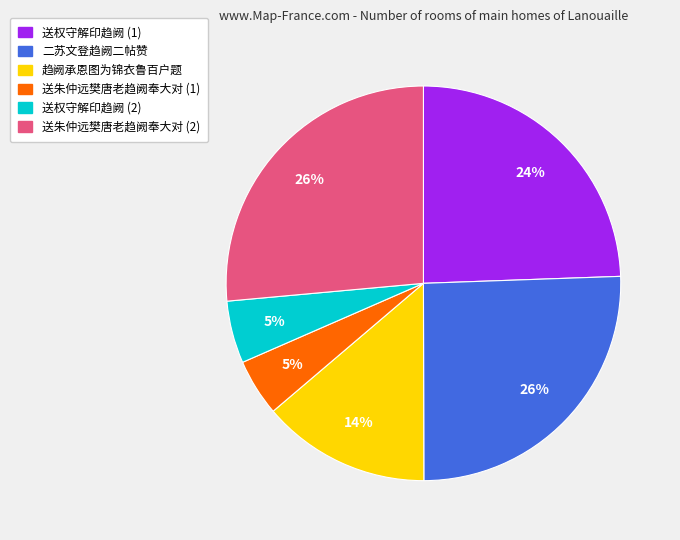

How many slices are in this pie chart?

6